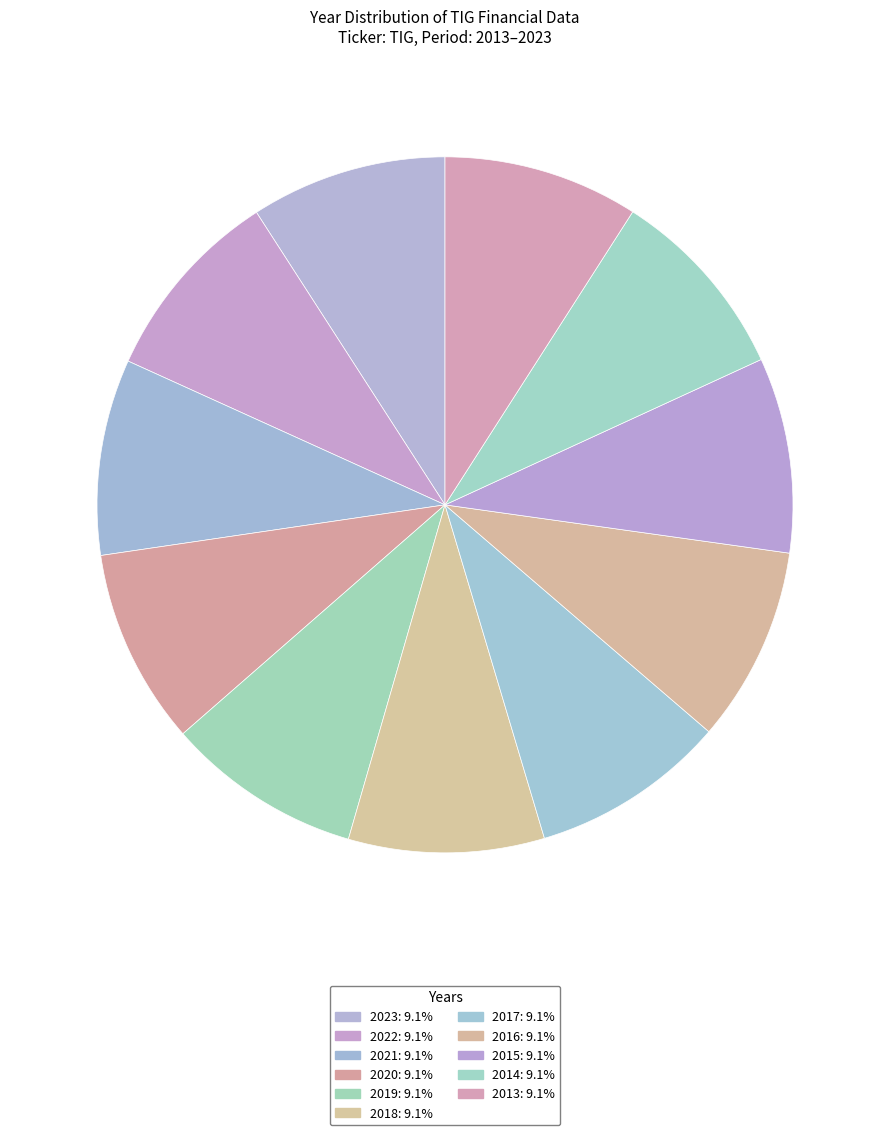

Count the number of slices in the pie.

11